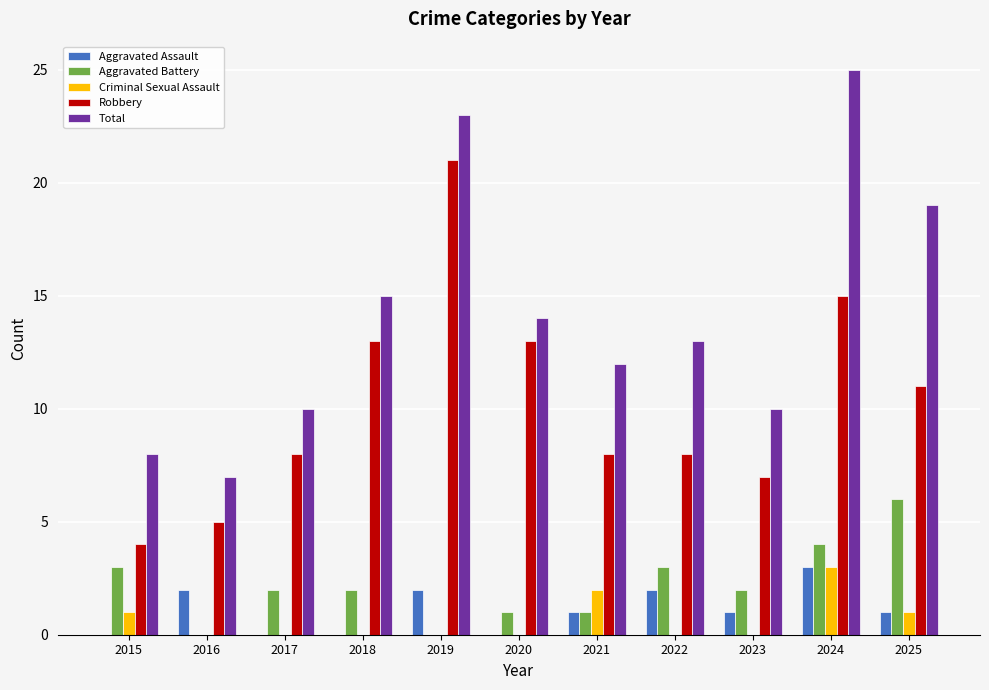

Which series has the largest total across all categories?

Total